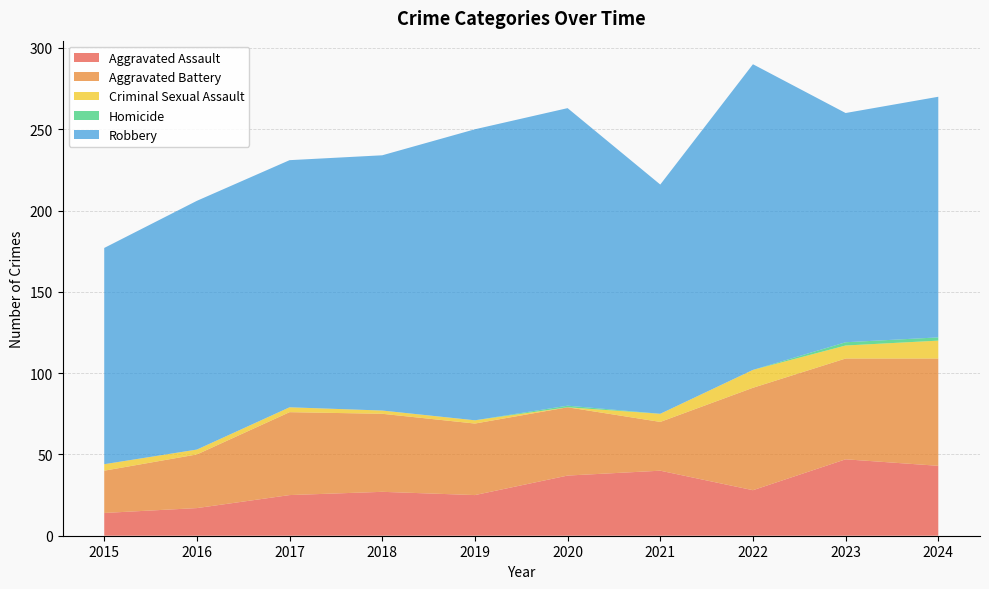

Reading right to left, extract all data points from this chart.

Aggravated Assault: 2024=43	2023=47	2022=28	2021=40	2020=37	2019=25	2018=27	2017=25	2016=17	2015=14
Aggravated Battery: 2024=66	2023=62	2022=63	2021=30	2020=42	2019=44	2018=48	2017=51	2016=33	2015=26
Criminal Sexual Assault: 2024=11	2023=8	2022=11	2021=5	2020=0	2019=2	2018=2	2017=3	2016=3	2015=4
Homicide: 2024=2	2023=2	2022=0	2021=0	2020=1	2019=0	2018=0	2017=0	2016=0	2015=0
Robbery: 2024=148	2023=141	2022=188	2021=141	2020=183	2019=179	2018=157	2017=152	2016=153	2015=133